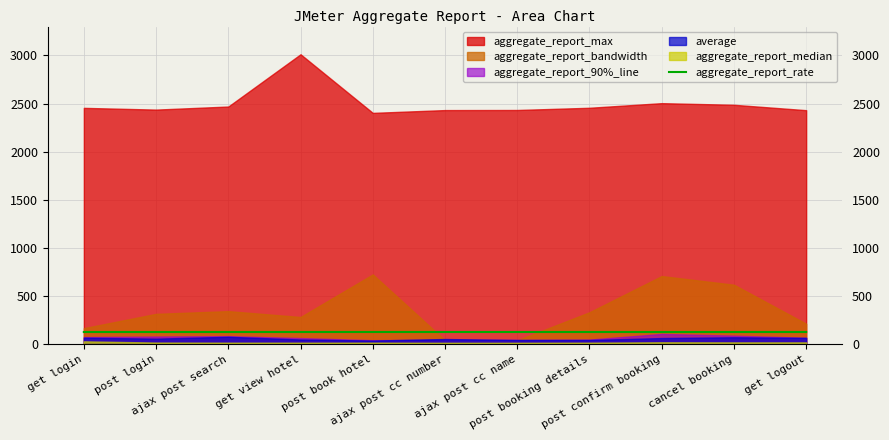

At which category does the chart reach its minimum across all series?

get login